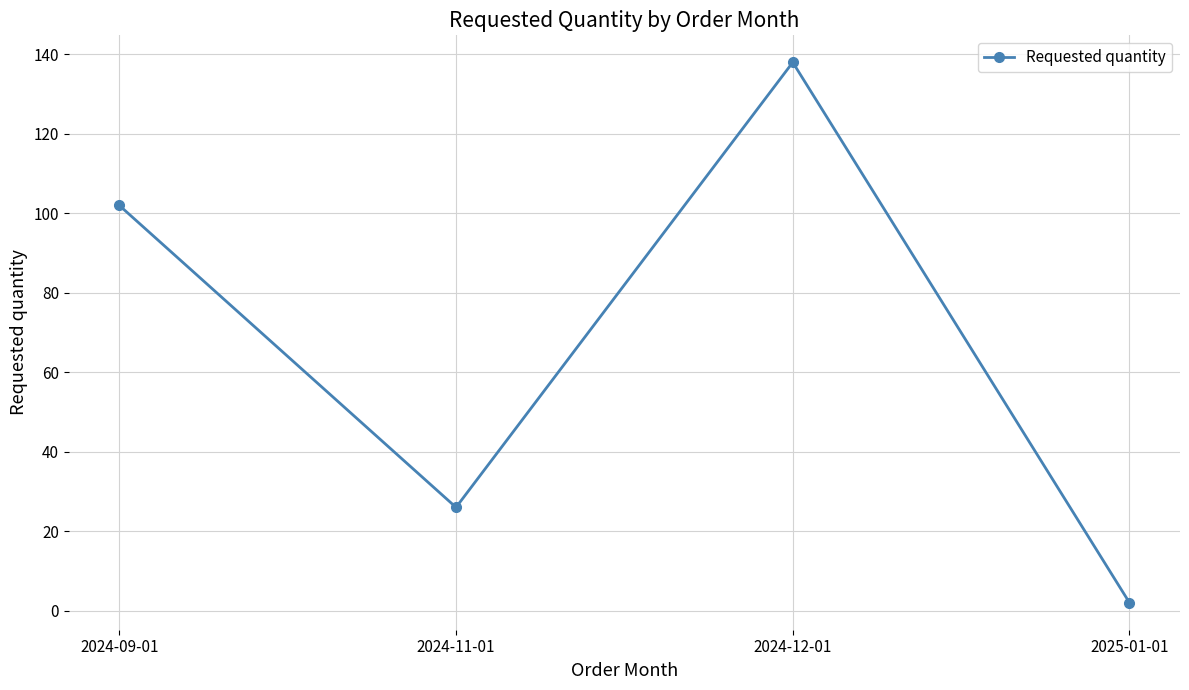

Approximately how many times larger is the value at 2025-01-01 compared to 2024-11-01?

0.1